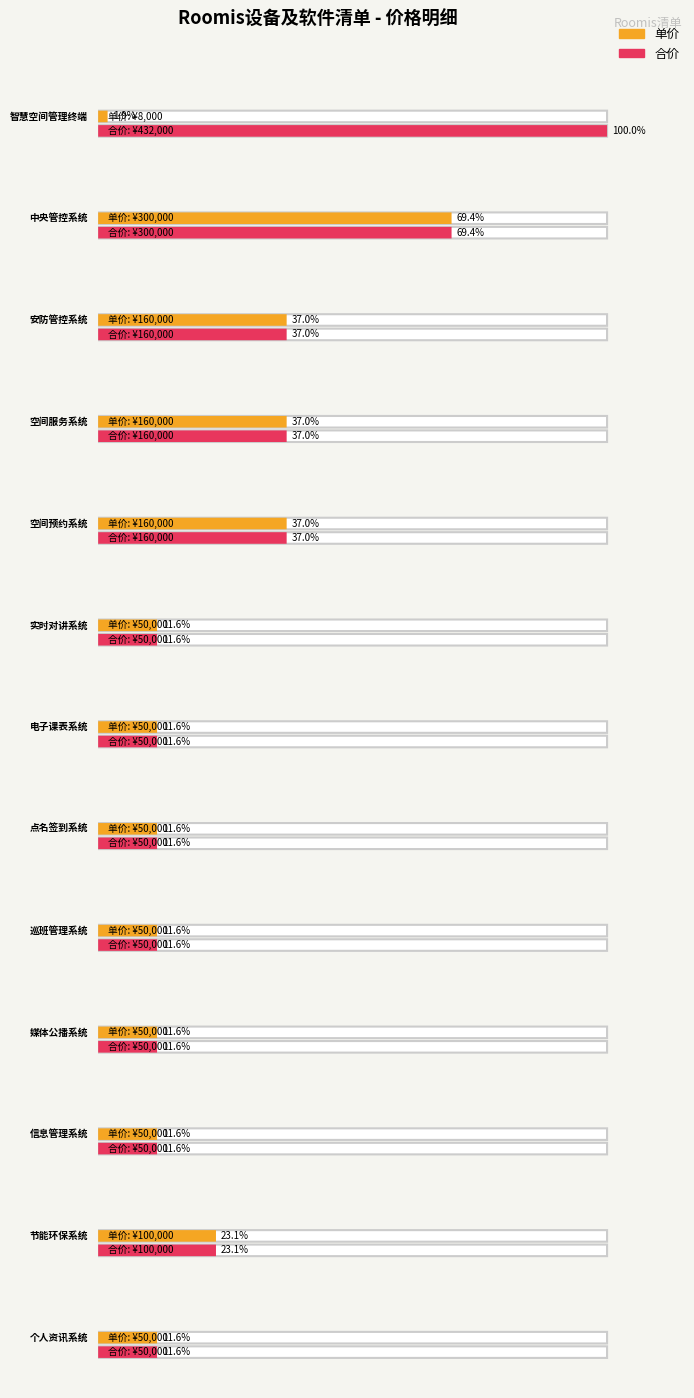

Reading left to right, transcribe all the data shown in this chart.

单价: 智慧空间管理终端设备=8000	中央管控系统=300000	安防管控系统=160000	空间服务系统=160000	空间预约系统=160000	实时对讲系统=50000	电子课表系统=50000	点名签到系统=50000	巡班管理系统=50000	媒体公播系统=50000	信息管理系统=50000	节能环保系统=100000	个人资讯系统=50000
合价: 智慧空间管理终端设备=432000	中央管控系统=300000	安防管控系统=160000	空间服务系统=160000	空间预约系统=160000	实时对讲系统=50000	电子课表系统=50000	点名签到系统=50000	巡班管理系统=50000	媒体公播系统=50000	信息管理系统=50000	节能环保系统=100000	个人资讯系统=50000